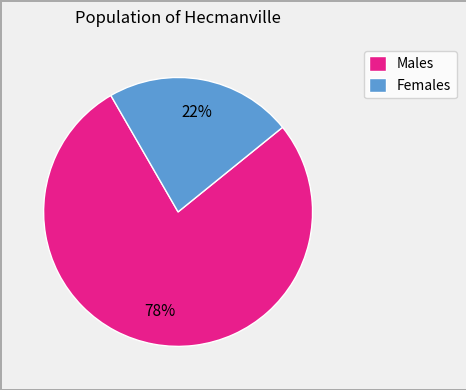

Is there a majority slice in this chart?

Yes